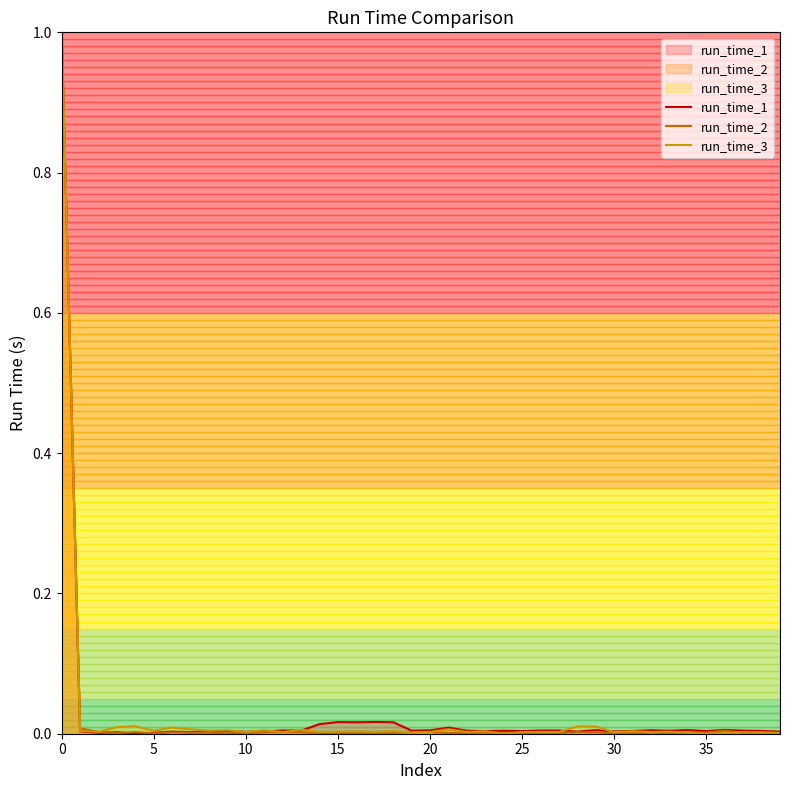

Reading right to left, extract all data points from this chart.

run_time_1: 0.0	0.0	0.0	0.0	0.0	0.0	0.0	0.0	0.0	0.0	0.0	0.0	0.0	0.0	0.0	0.0	0.0	0.0	0.0	0.0	0.0	0.0	0.0	0.0	0.0	0.0	0.0	0.0	0.0	0.0	0.0	0.0	0.0	0.0	0.0	0.0	0.0	0.0	0.0	1.0
run_time_2: 0.0	0.0	0.0	0.0	0.0	0.0	0.0	0.0	0.0	0.0	0.0	0.0	0.0	0.0	0.0	0.0	0.0	0.0	0.0	0.0	0.0	0.0	0.0	0.0	0.0	0.0	0.0	0.0	0.0	0.0	0.0	0.0	0.0	0.0	0.0	0.0	0.0	0.0	0.0	1.0
run_time_3: 0.0	0.0	0.0	0.0	0.0	0.0	0.0	0.0	0.0	0.0	0.0	0.0	0.0	0.0	0.0	0.0	0.0	0.0	0.0	0.0	0.0	0.0	0.0	0.0	0.0	0.0	0.0	0.0	0.0	0.0	0.0	0.0	0.0	0.0	0.0	0.0	0.0	0.0	0.0	1.0